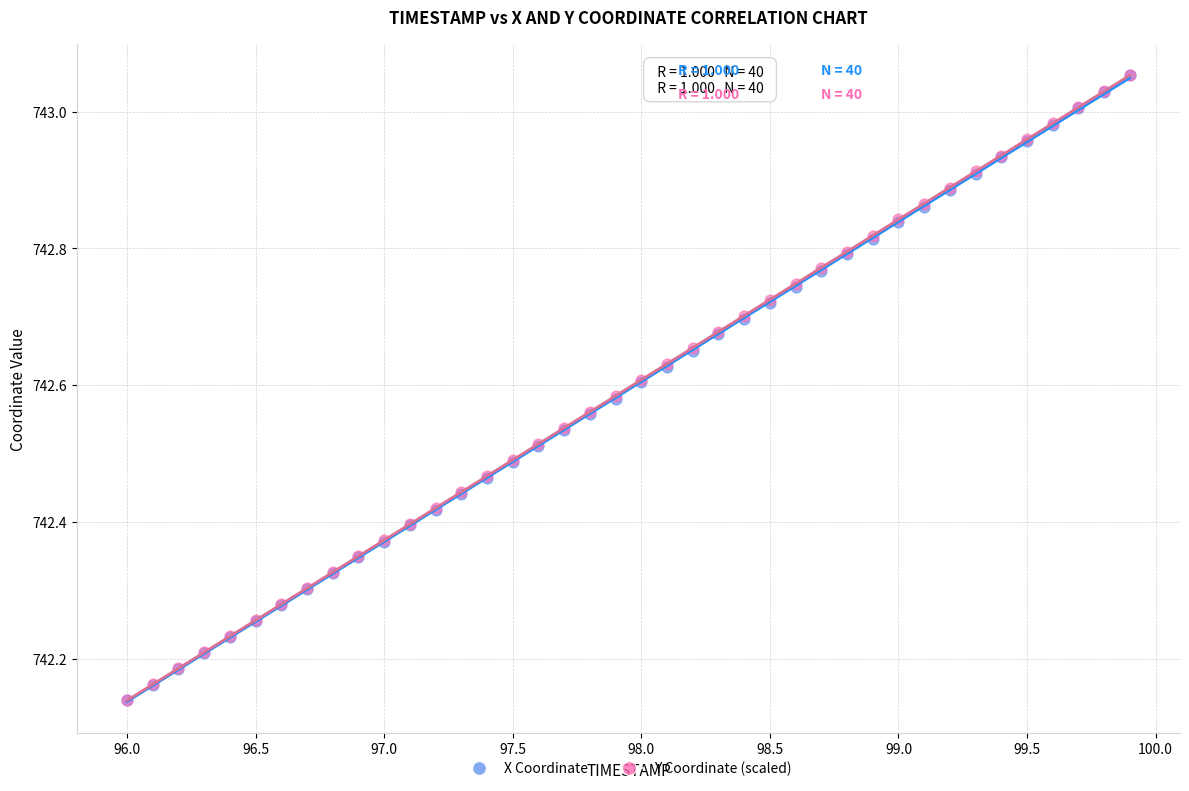

What are all the series names shown in the legend?

X Coordinate, Y Coordinate (scaled)